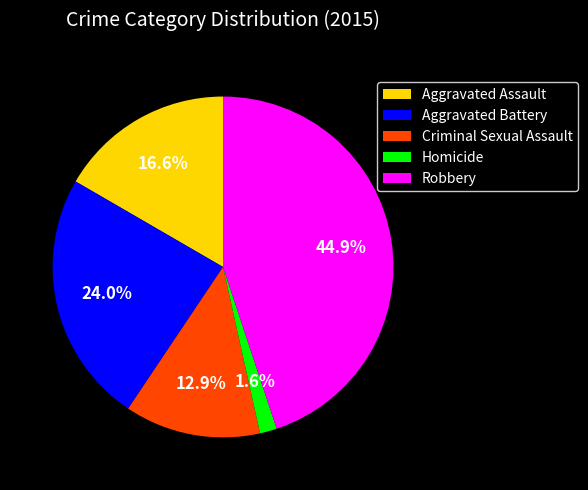

What is the ratio of the value at Robbery to the value at Aggravated Battery?

1.9